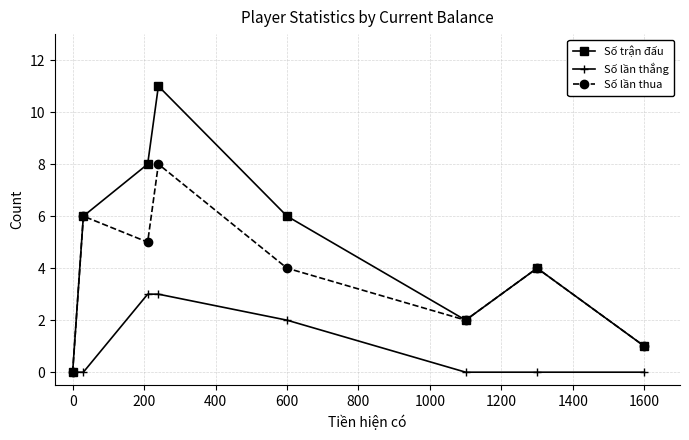

What is the maximum value for Số trận đấu?

11